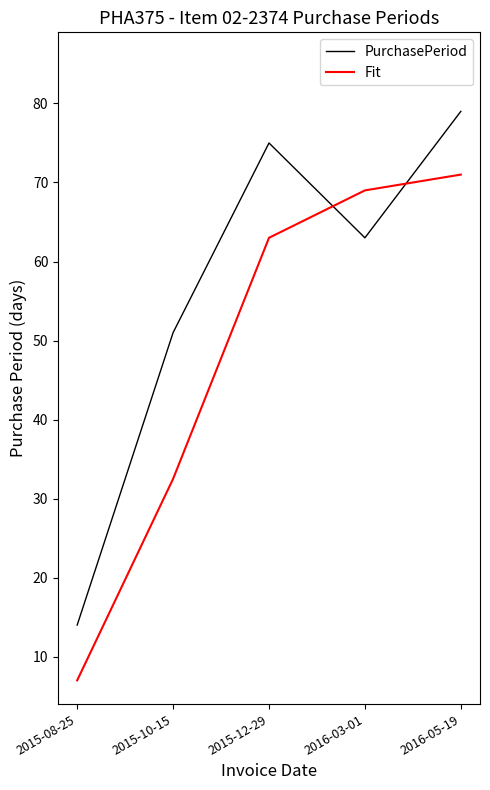

What is the difference between the highest and lowest values at 2016-05-19?

8.0